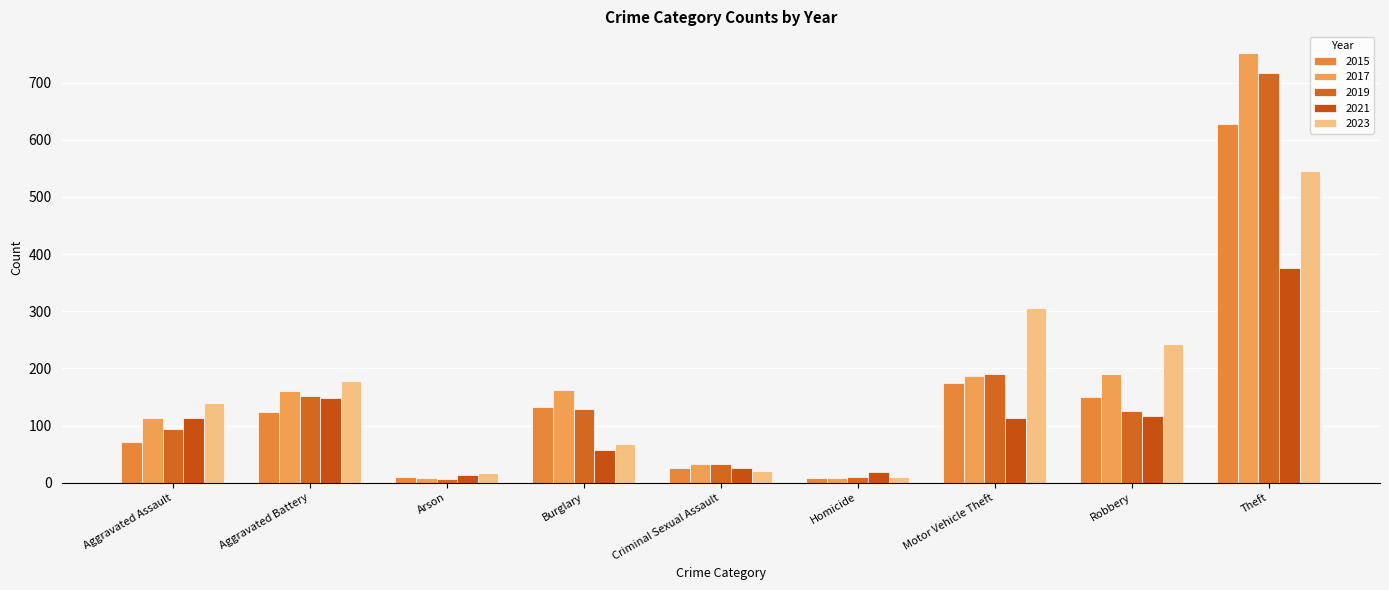

Which series has the largest total across all categories?

2017